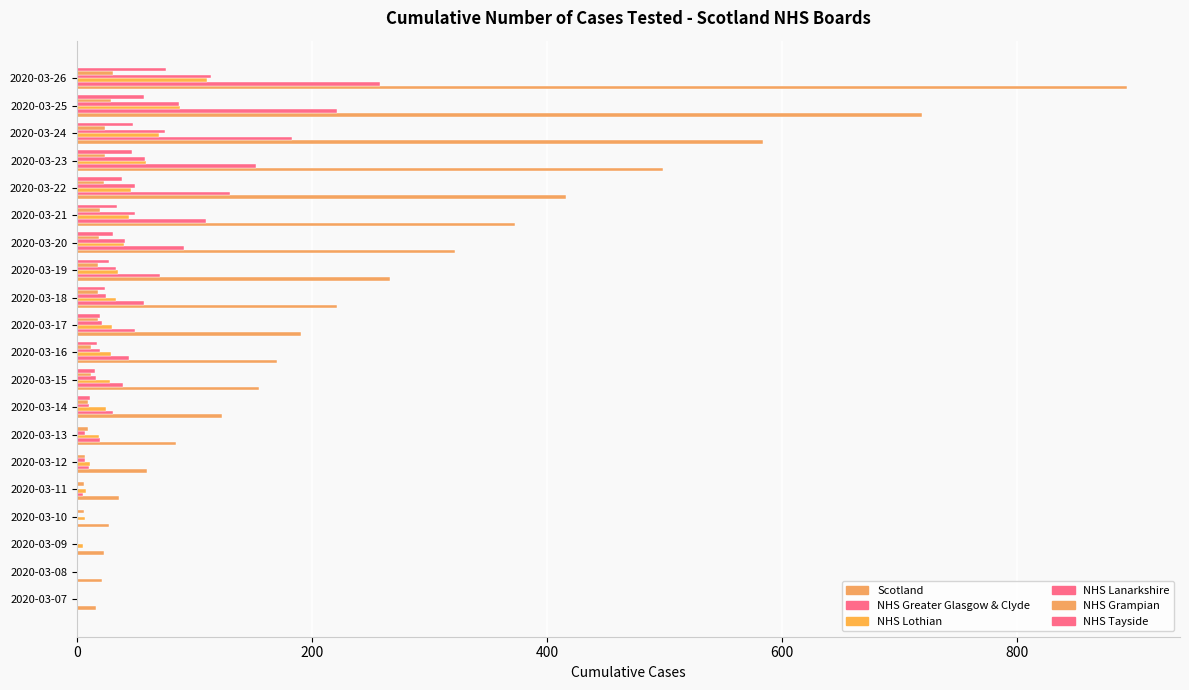

Count the number of data series in this chart.

6